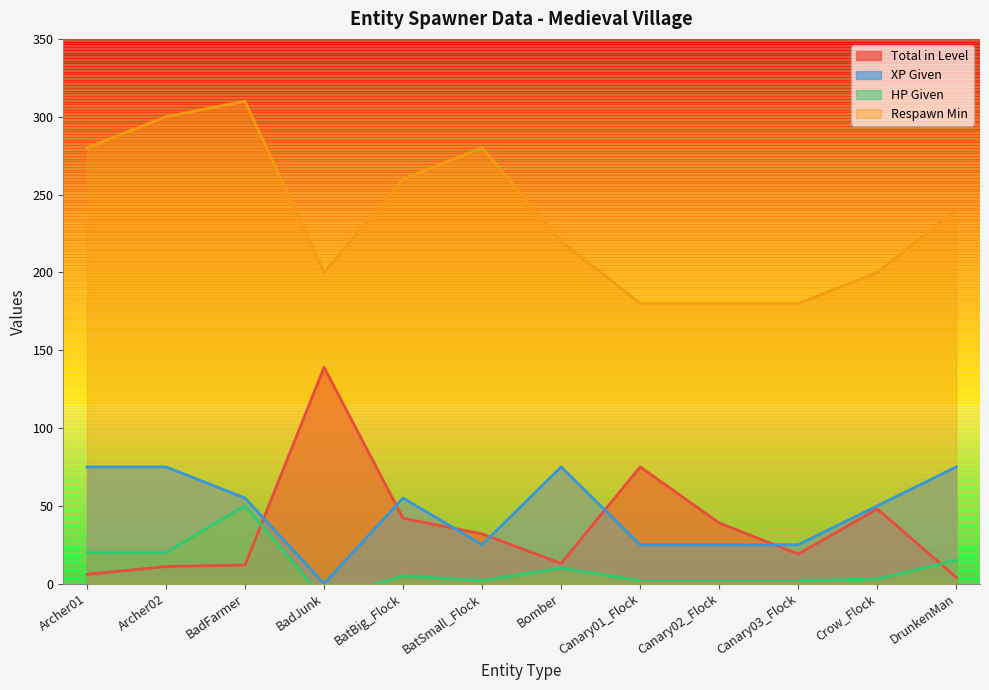

True or false: HP Given has a value of 50 at BadFarmer.

True